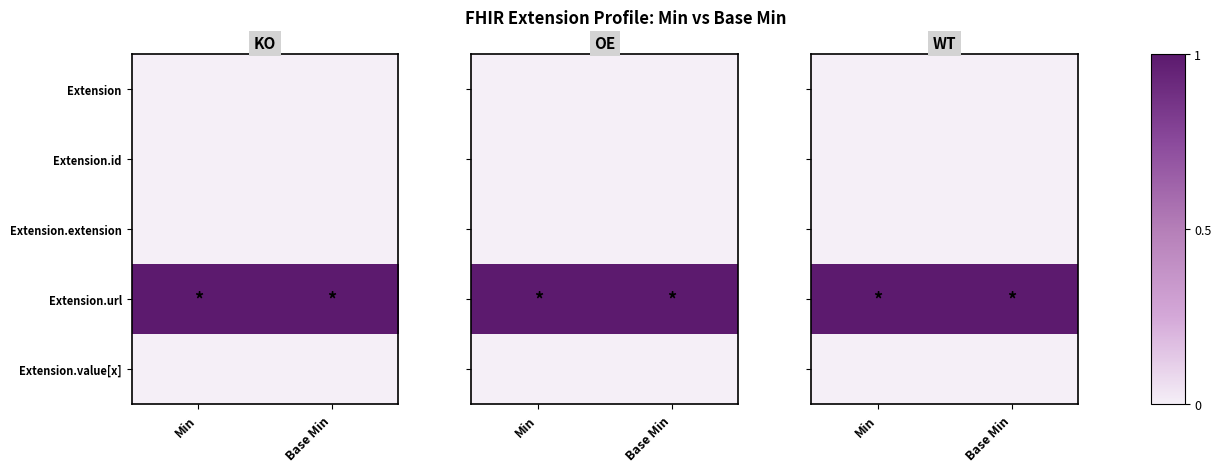

What is the total value across all series at Min?

1